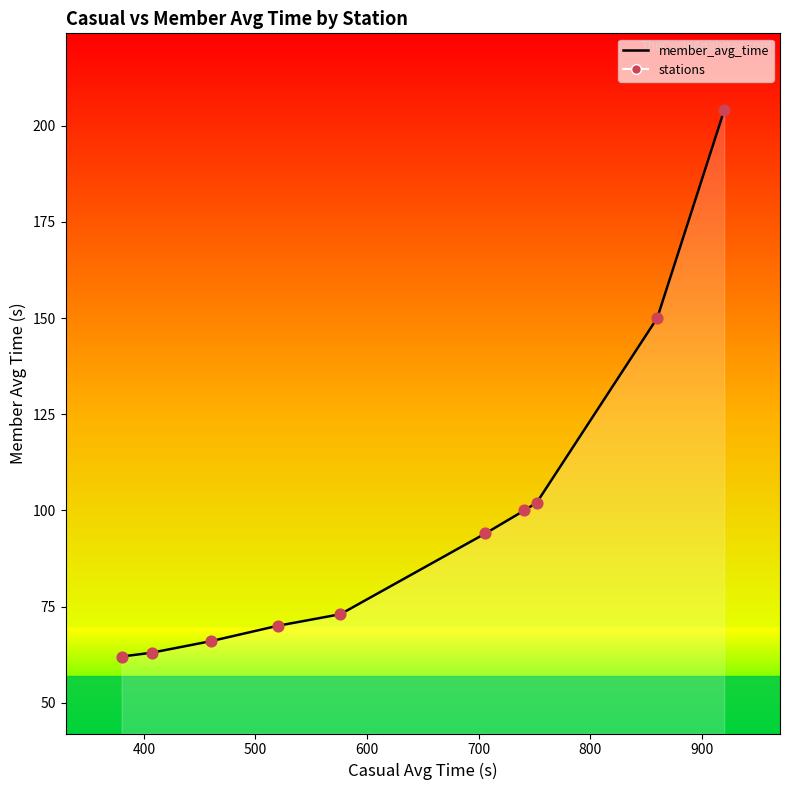

Which series has the largest total across all categories?

member_avg_time_line